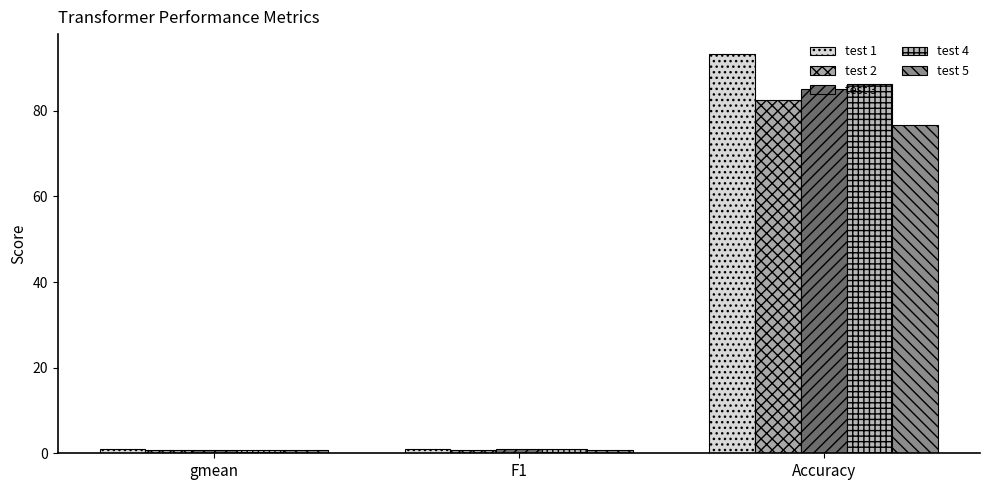

How many bars are there in total?

15